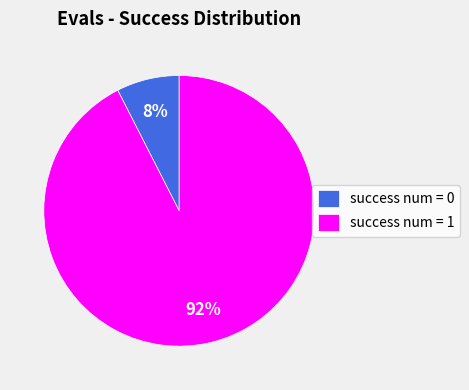

What is the largest slice in the pie chart?

success num = 1